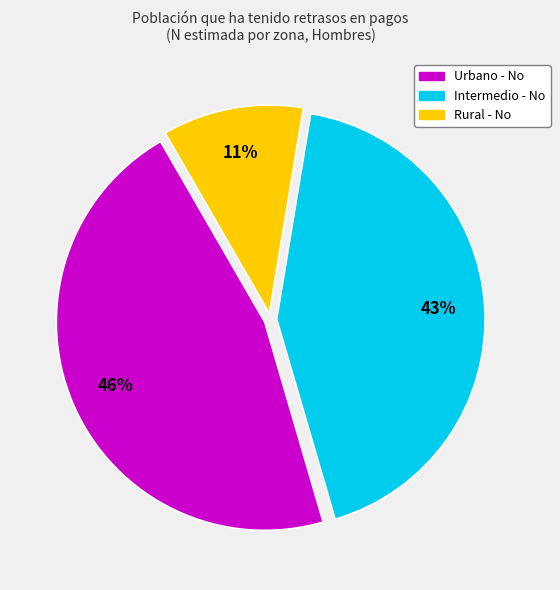

True or false: Urbano - No accounts for 36% of the total.

False